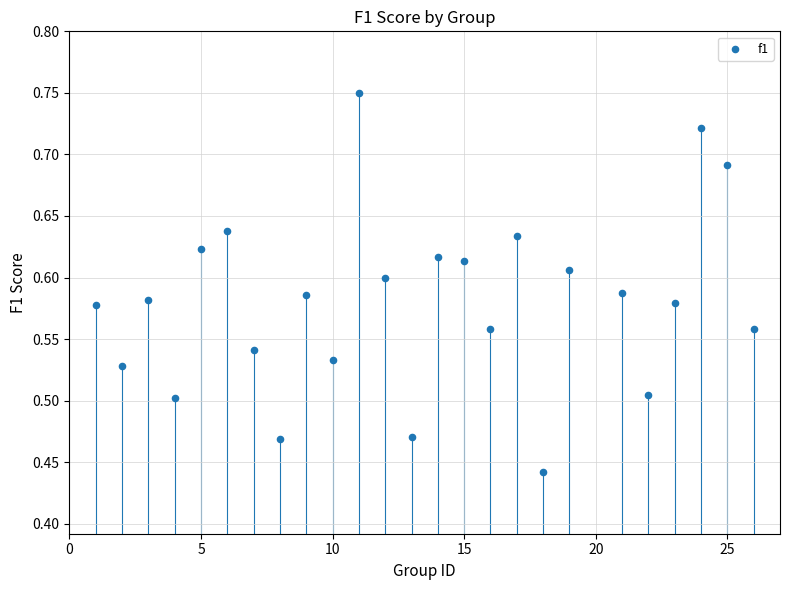

What is the range of Y values (max minus min)?

0.3